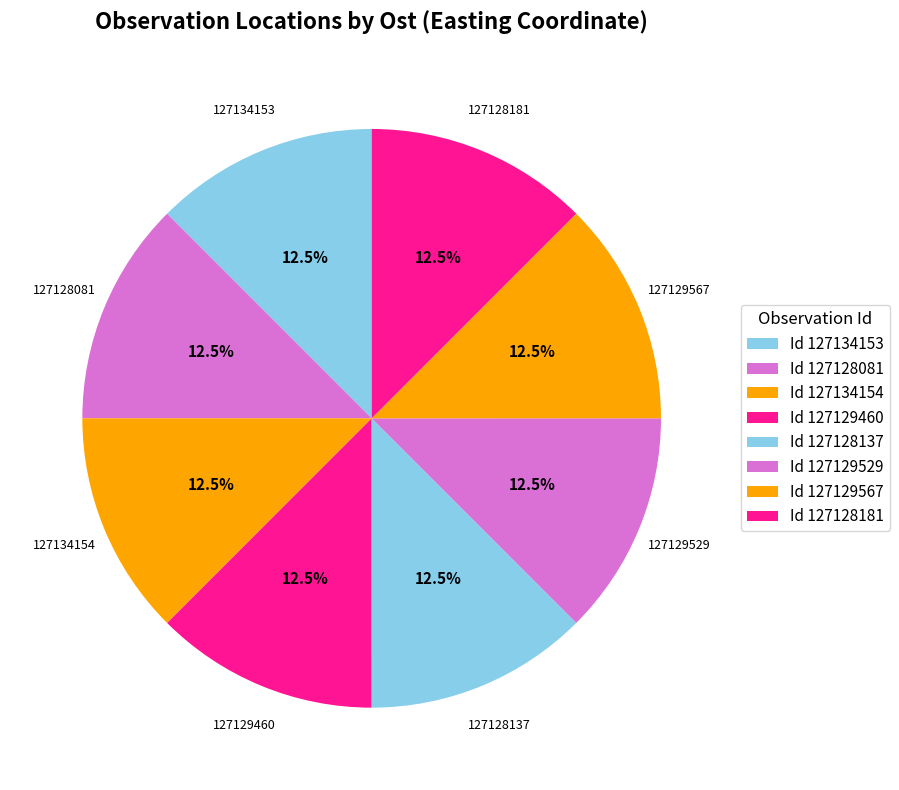

How many slices are in this pie chart?

8